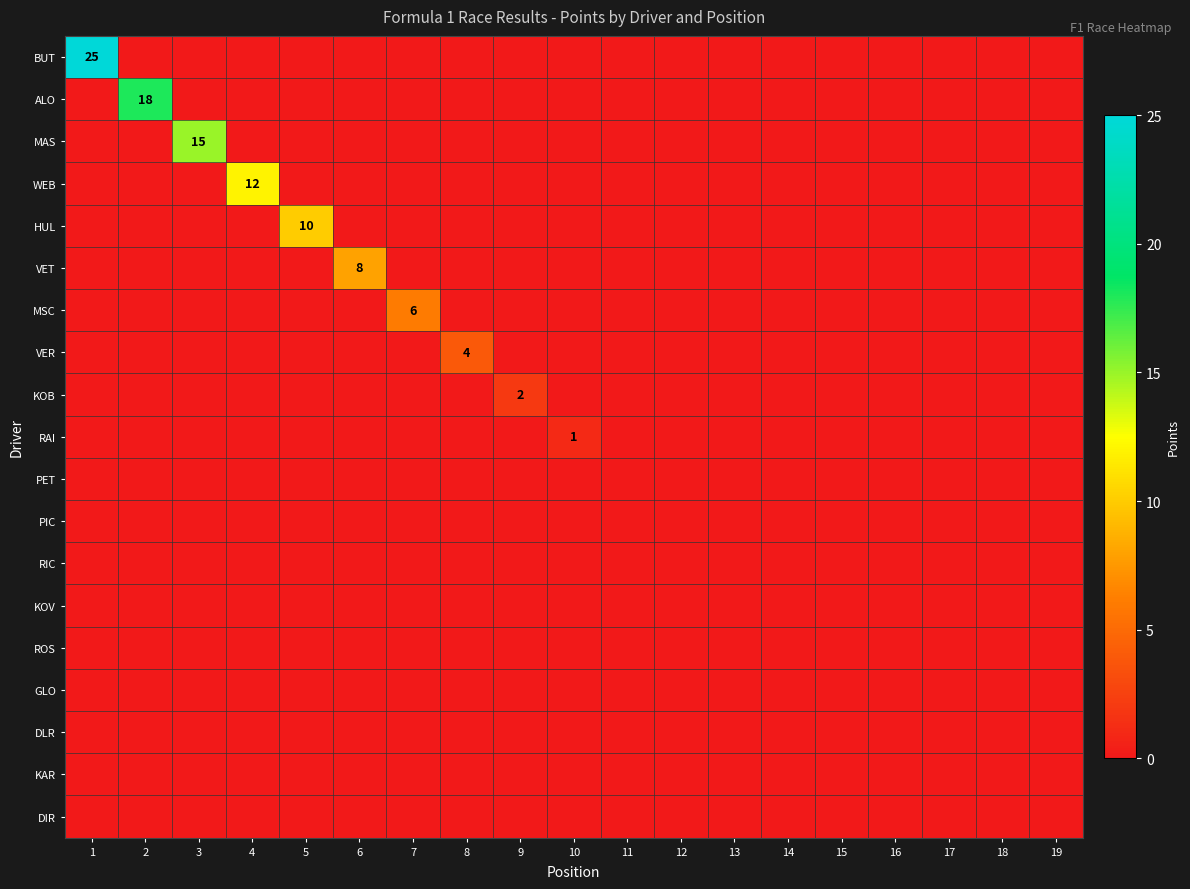

The KOB series shows 1 at 8. True or false?

False